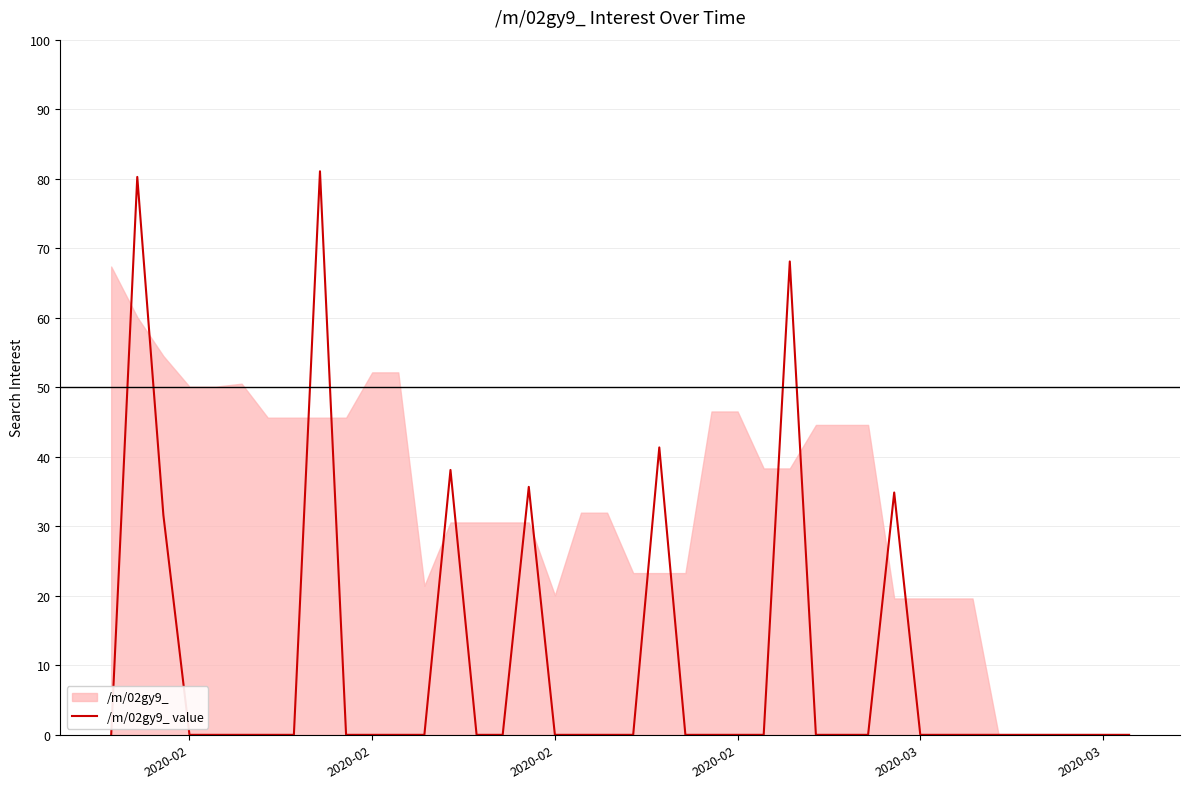

Reading right to left, transcribe all the data shown in this chart.

0.0	0.0	0.0	0.0	0.0	0.0	0.0	0.0	0.0	34.9	0.0	0.0	0.0	68.1	0.0	0.0	0.0	0.0	41.3	0.0	0.0	0.0	0.0	35.7	0.0	0.0	38.1	0.0	0.0	0.0	0.0	81.1	0.0	0.0	0.0	0.0	0.0	31.6	80.3	0.0